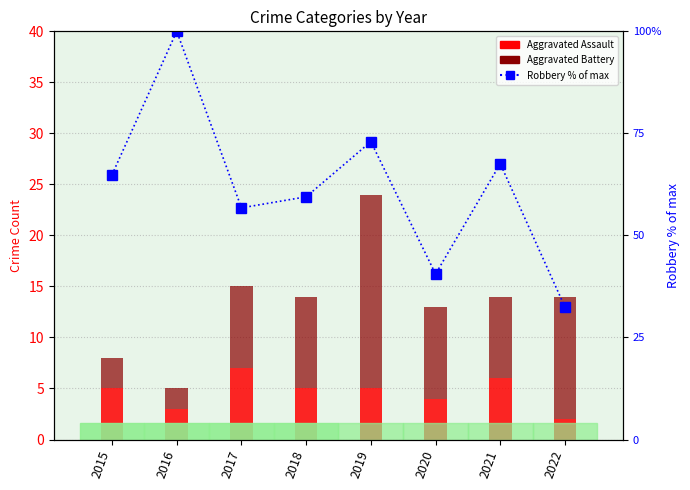

Where is Aggravated Battery nearest to the value 10?

2018